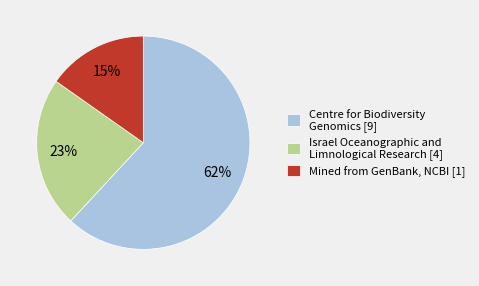

Do Centre for Biodiversity Genomics [9] and Mined from GenBank, NCBI [1] together represent more than half of the pie?

Yes